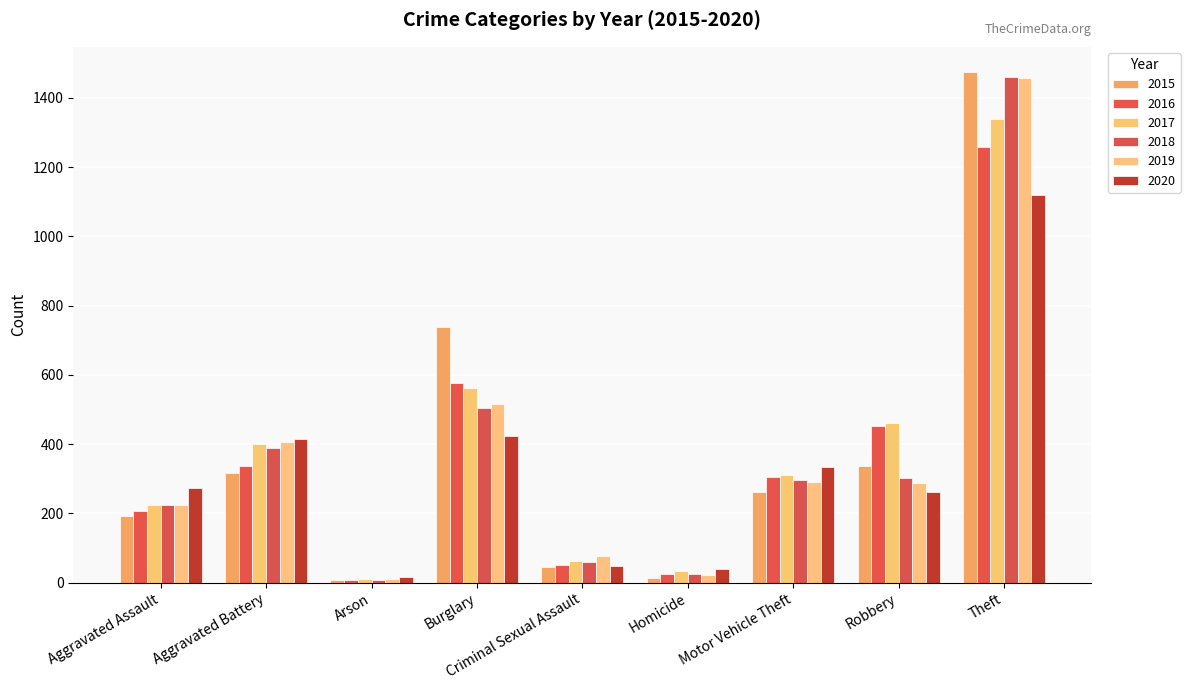

Between Aggravated Assault and Criminal Sexual Assault, which series saw the biggest shift?

2020